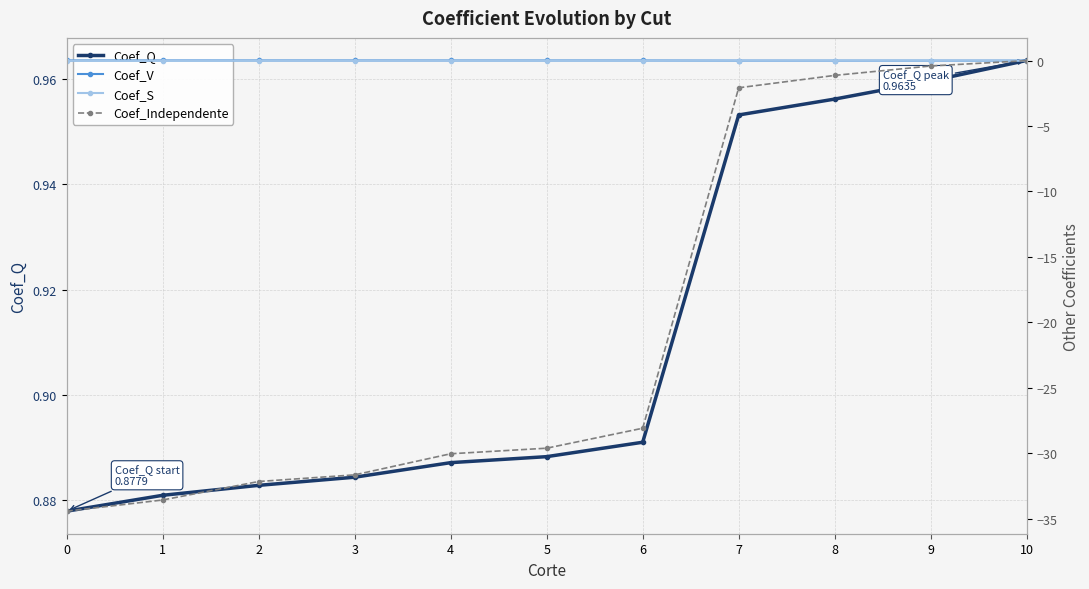

Which series ends up on top after the final intersection of Coef_Independente and Coef_S?

Coef_Independente